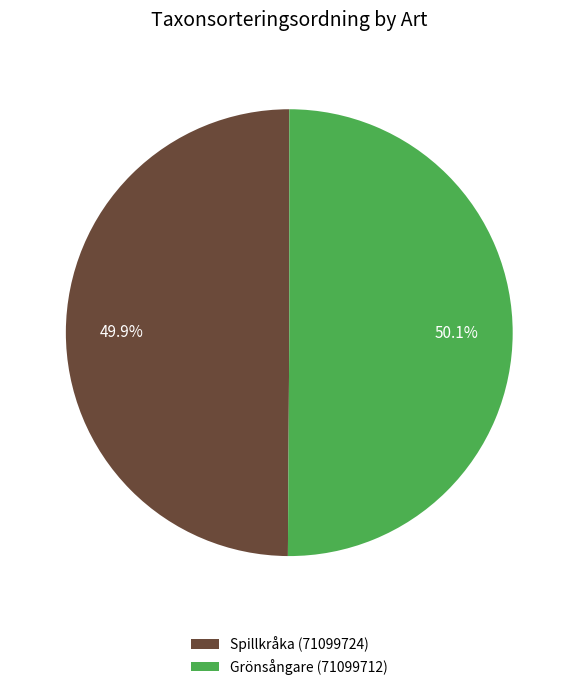

True or false: Grönsångare (71099712) accounts for 44% of the total.

False